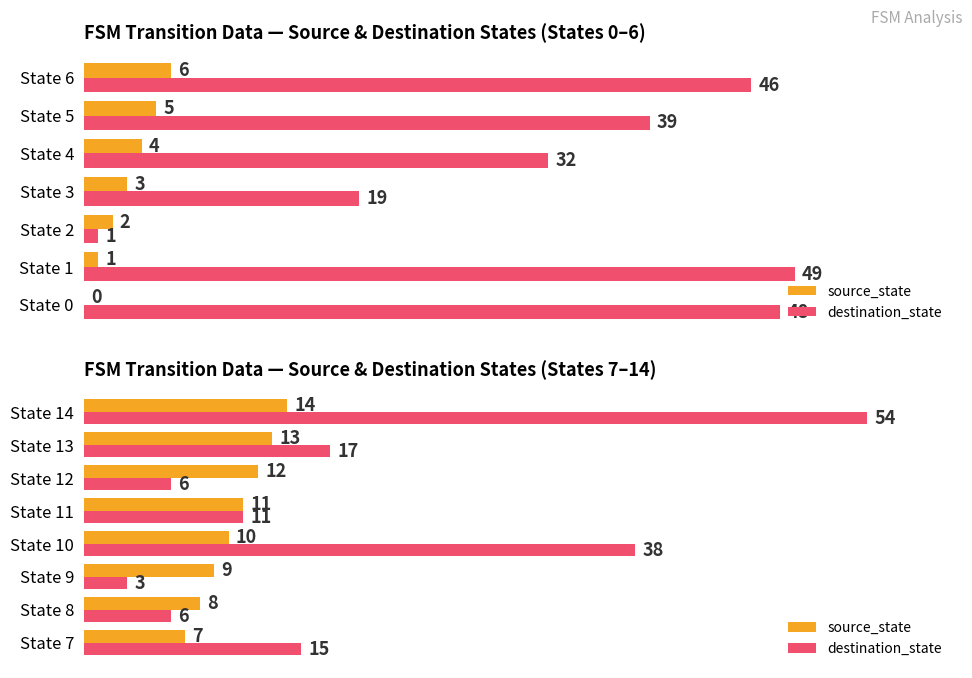

Are the bars grouped side by side (vs. stacked)?

Yes